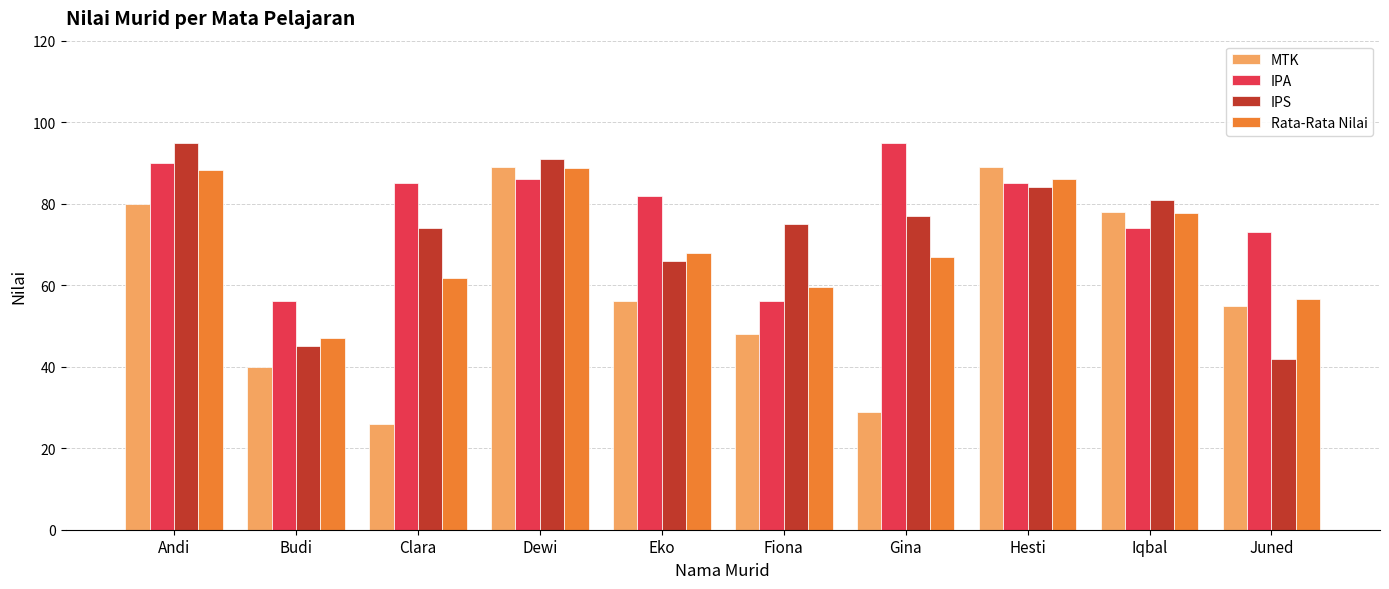

What is the maximum value for MTK?

89.0